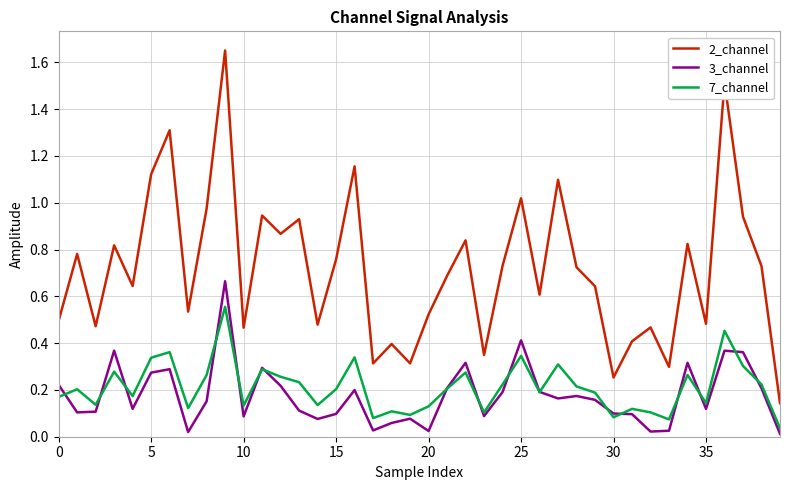

Which series has the largest range (max minus min)?

2_channel